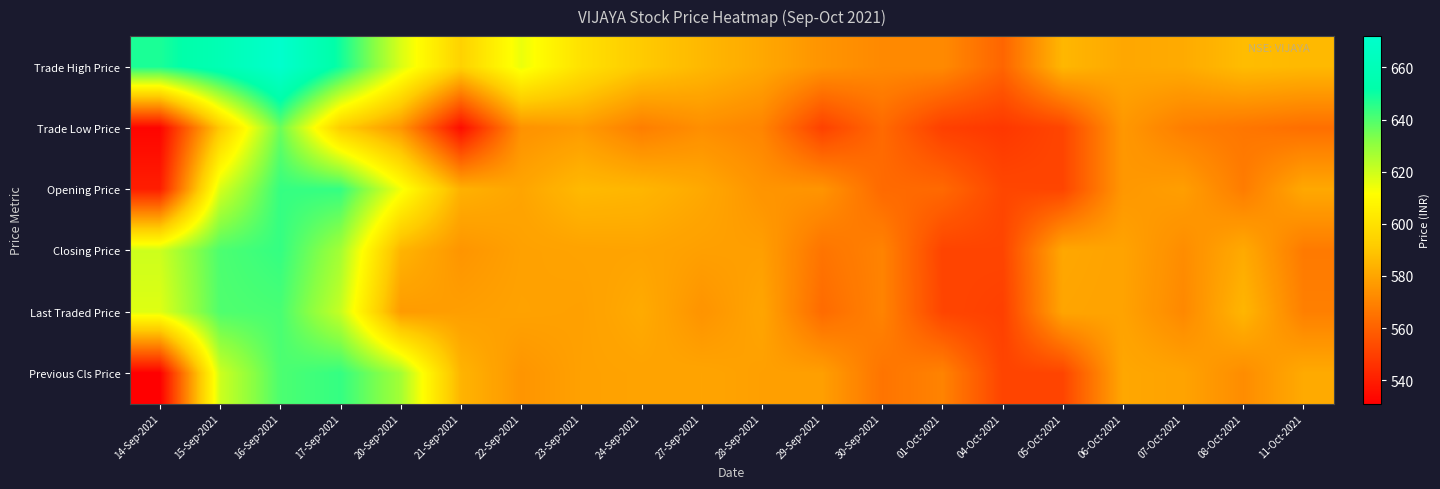

Which series has the widest spread of values?

Previous Cls Price